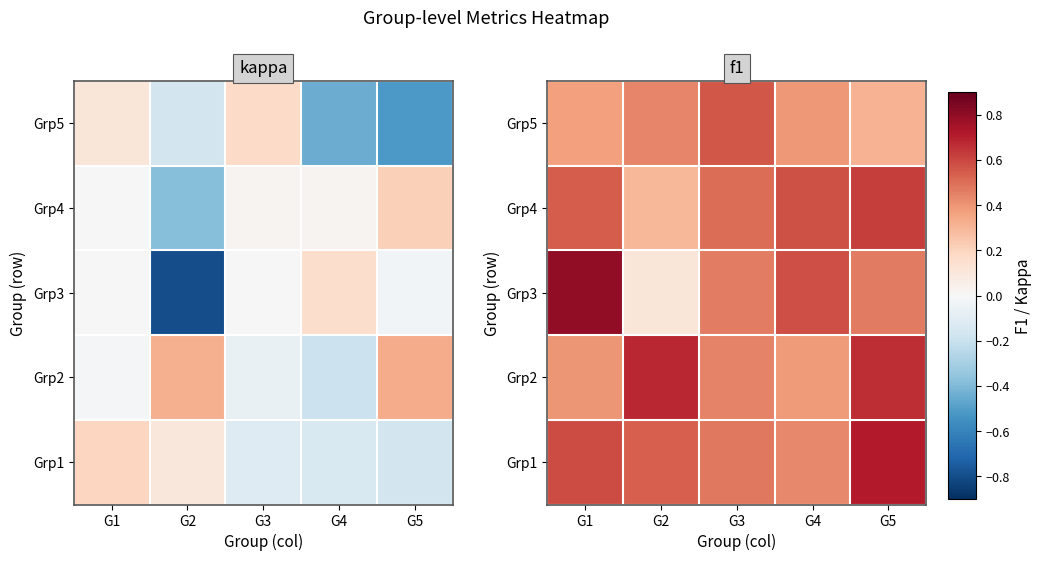

At which category is the sum across all series the highest?

G5